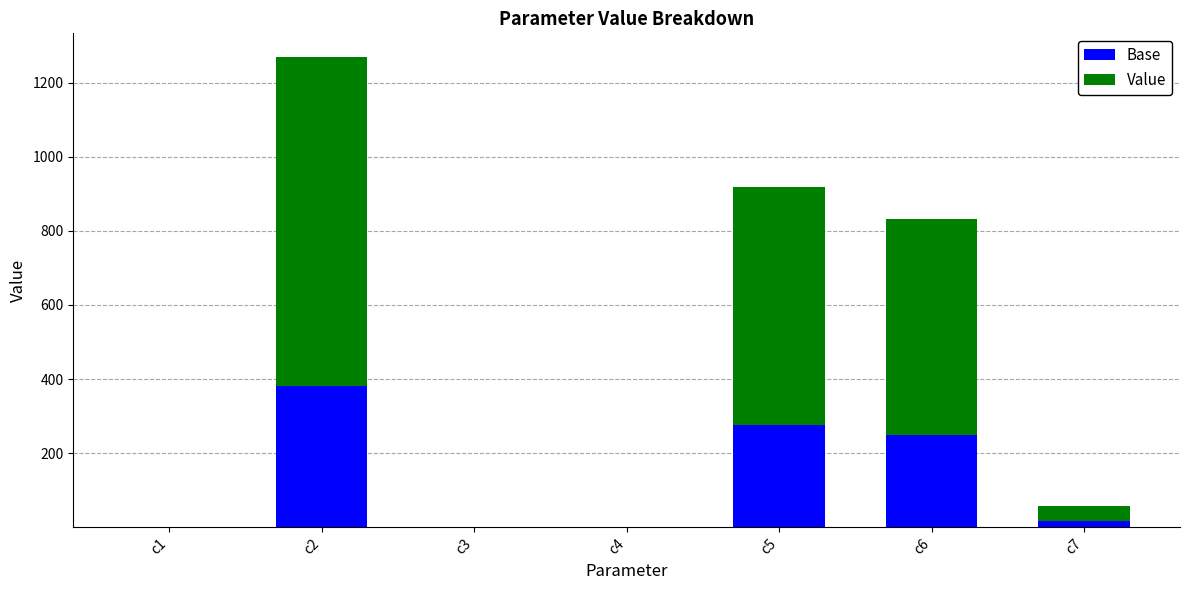

What is the sum of all Base values?

923.3